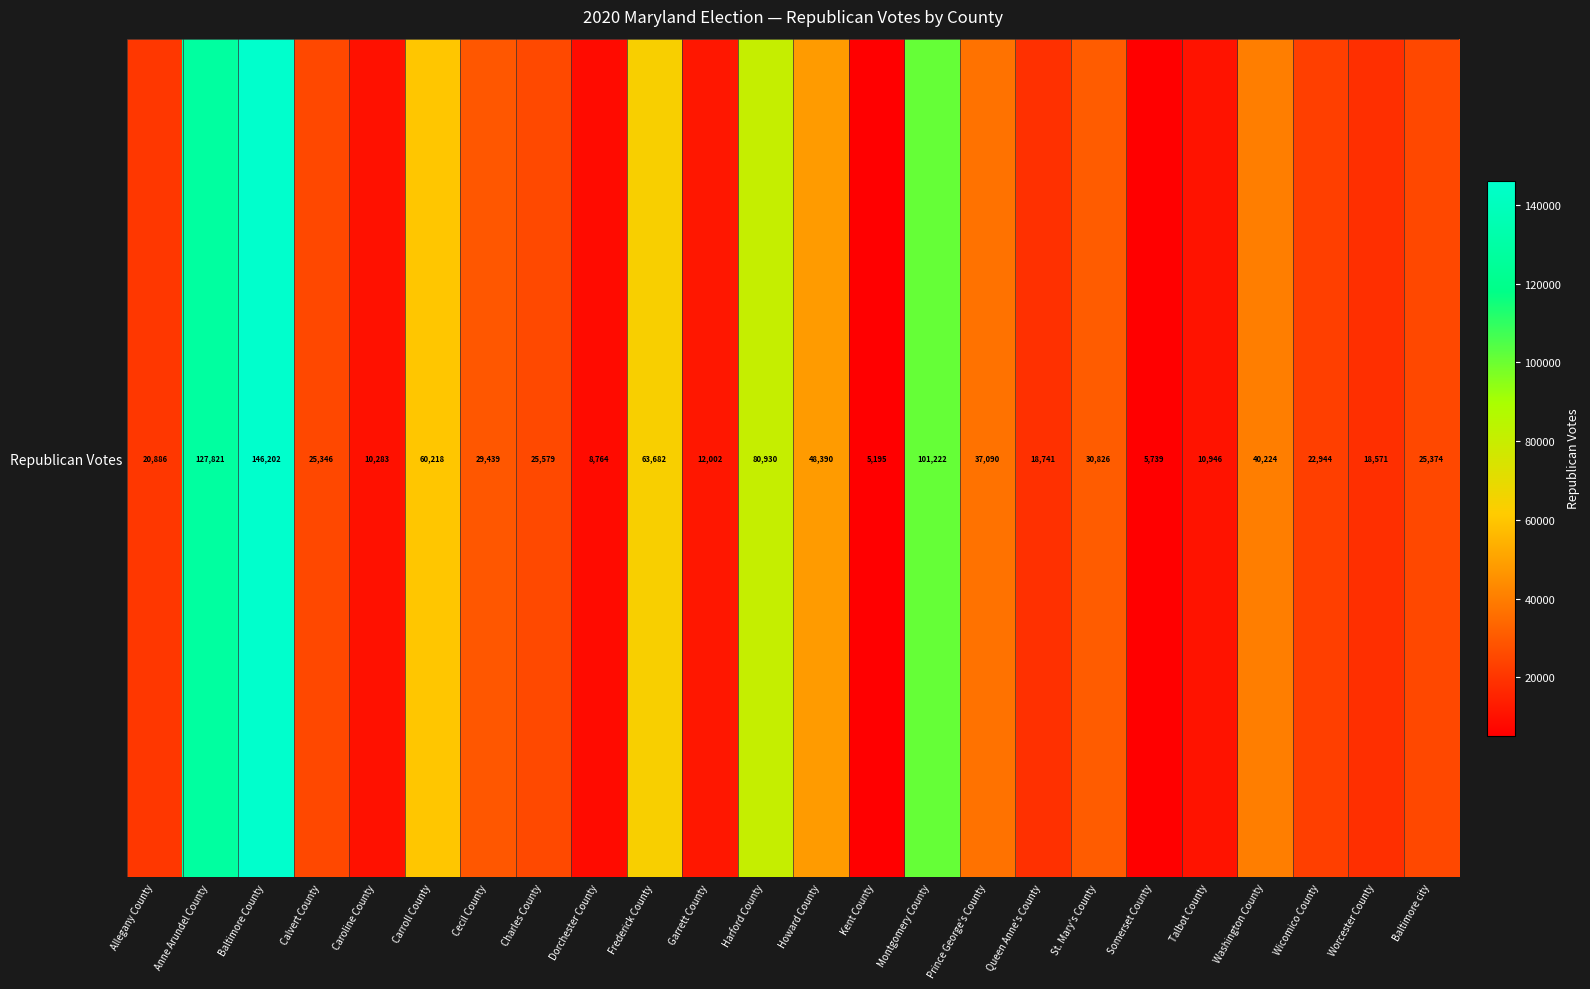

Reading right to left, what are all the values shown in this chart?

Baltimore city=25374	Worcester County=18571	Wicomico County=22944	Washington County=40224	Talbot County=10946	Somerset County=5739	St. Mary's County=30826	Queen Anne's County=18741	Prince George's County=37090	Montgomery County=101222	Kent County=5195	Howard County=48390	Harford County=80930	Garrett County=12002	Frederick County=63682	Dorchester County=8764	Charles County=25579	Cecil County=29439	Carroll County=60218	Caroline County=10283	Calvert County=25346	Baltimore County=146202	Anne Arundel County=127821	Allegany County=20886